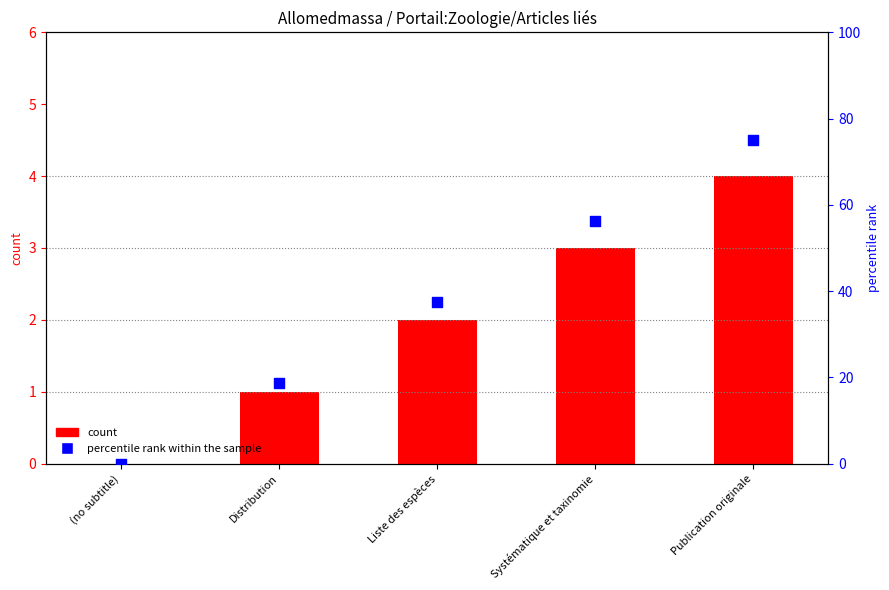

What is the total value across all series at Liste des espèces?

39.5